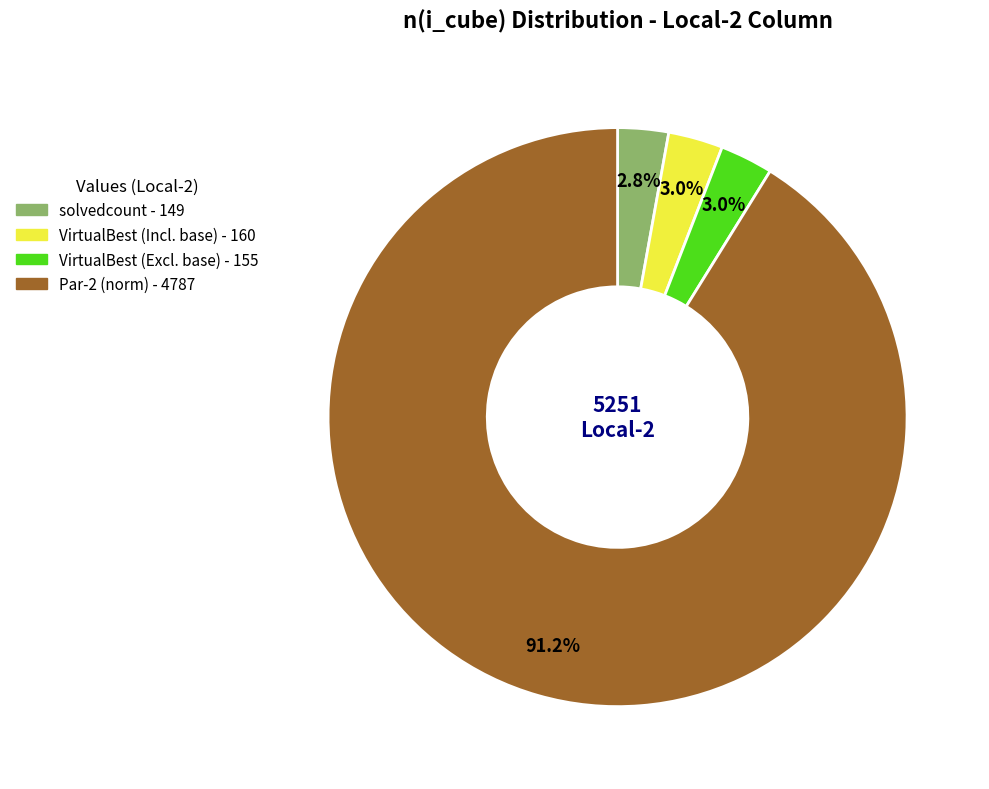

Is there a majority slice in this chart?

Yes